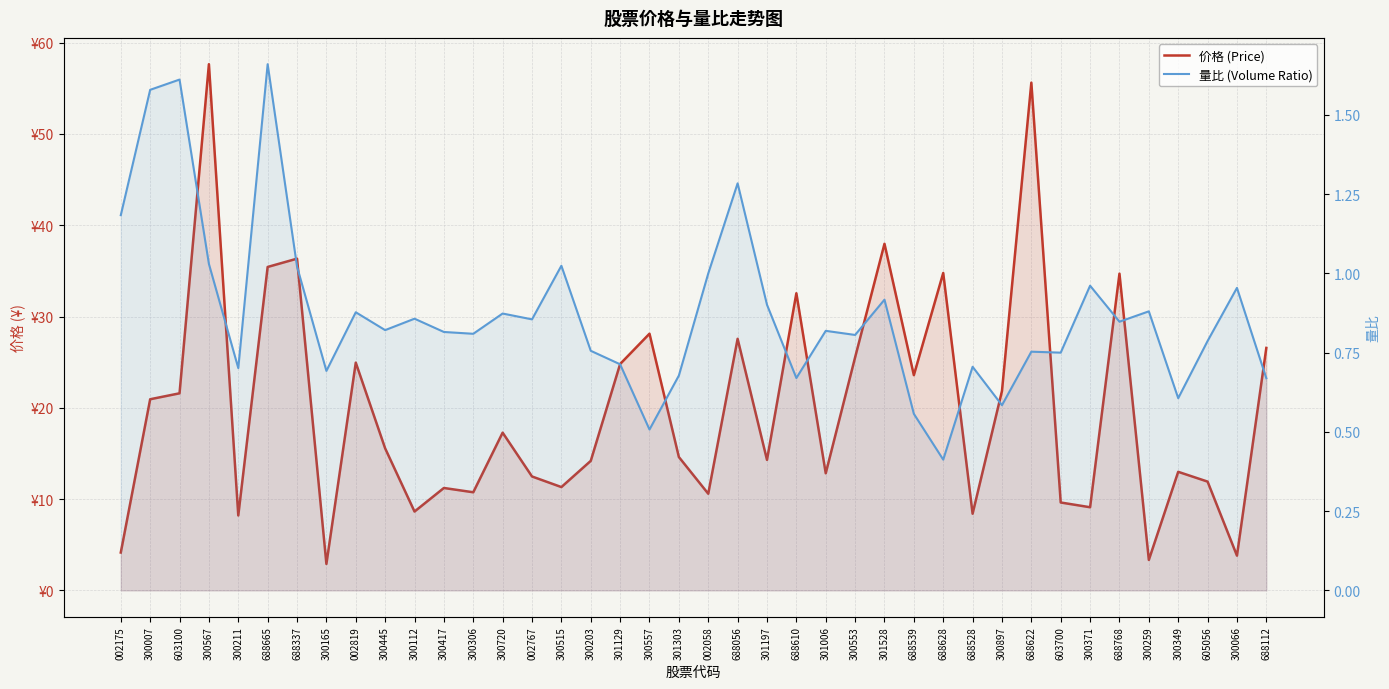

Is it true that 价格 (Price) equals 8.4 at 300897?

False